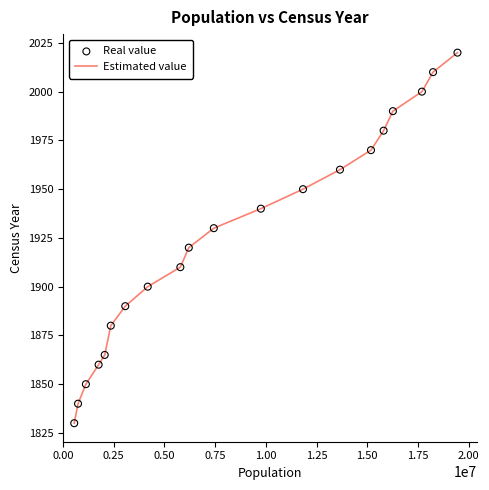

What is the difference between the maximum and minimum values?

190